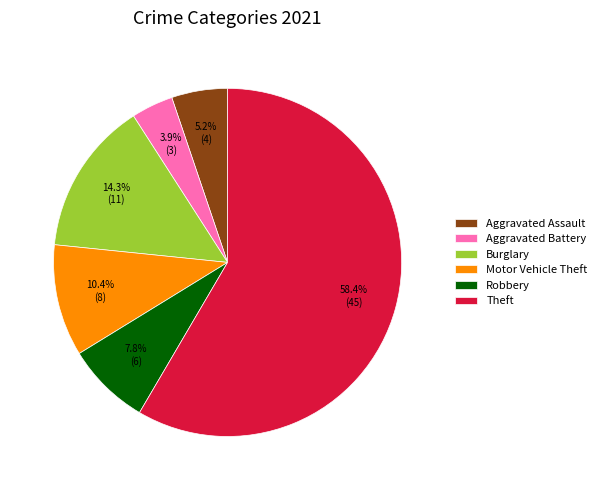

How many slices are in this pie chart?

6